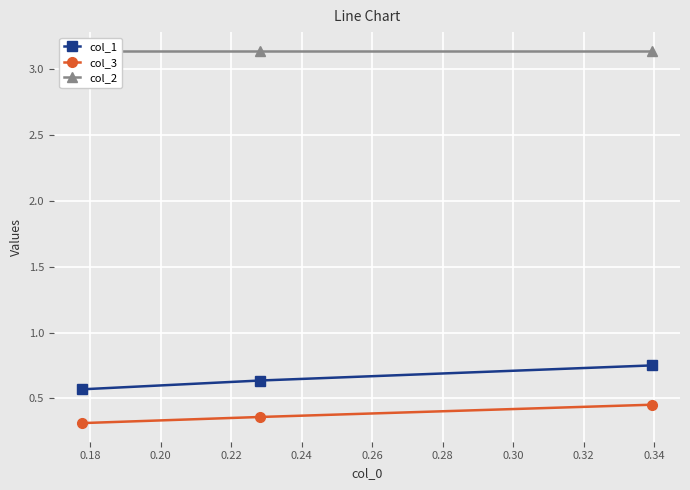

How many col_1 values are between 0 and 1?

3